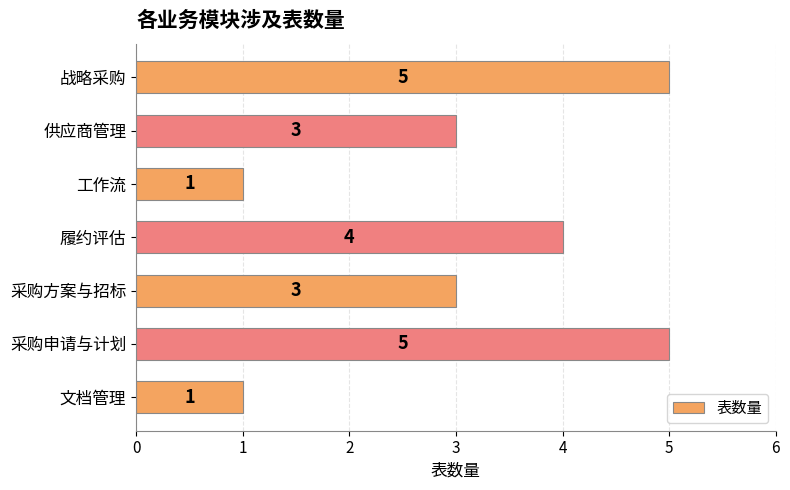

How many categories are shown in the chart?

7